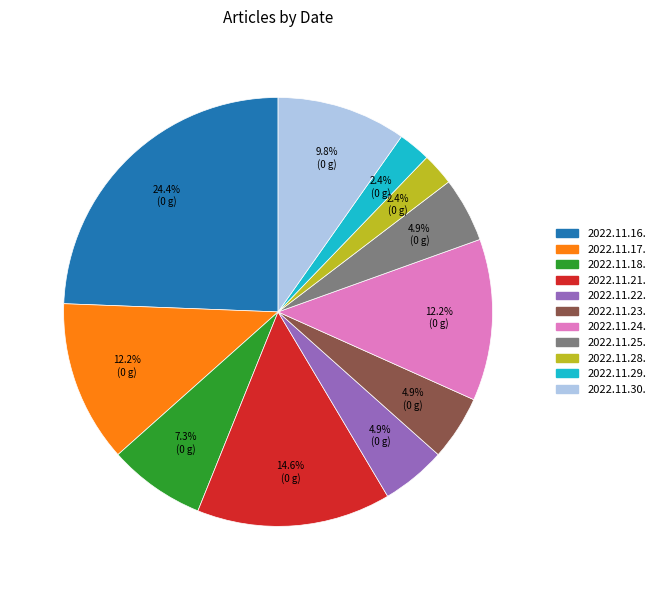

How many slices are in this pie chart?

11